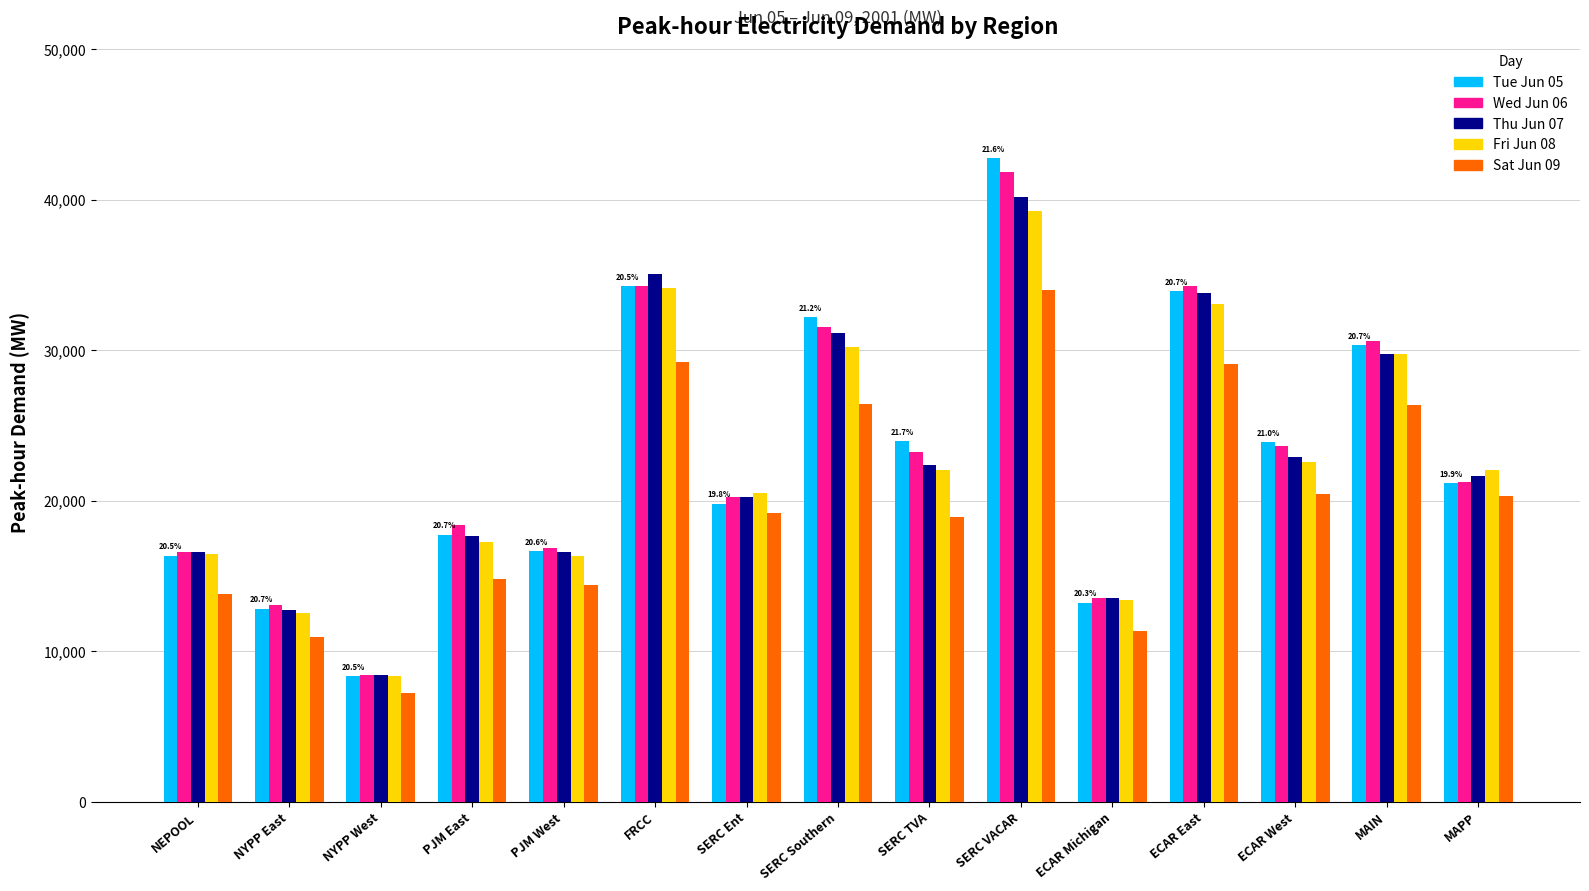

Is the value of Tue Jun 05 at ECAR East greater than the value of Thu Jun 07 at PJM East?

Yes